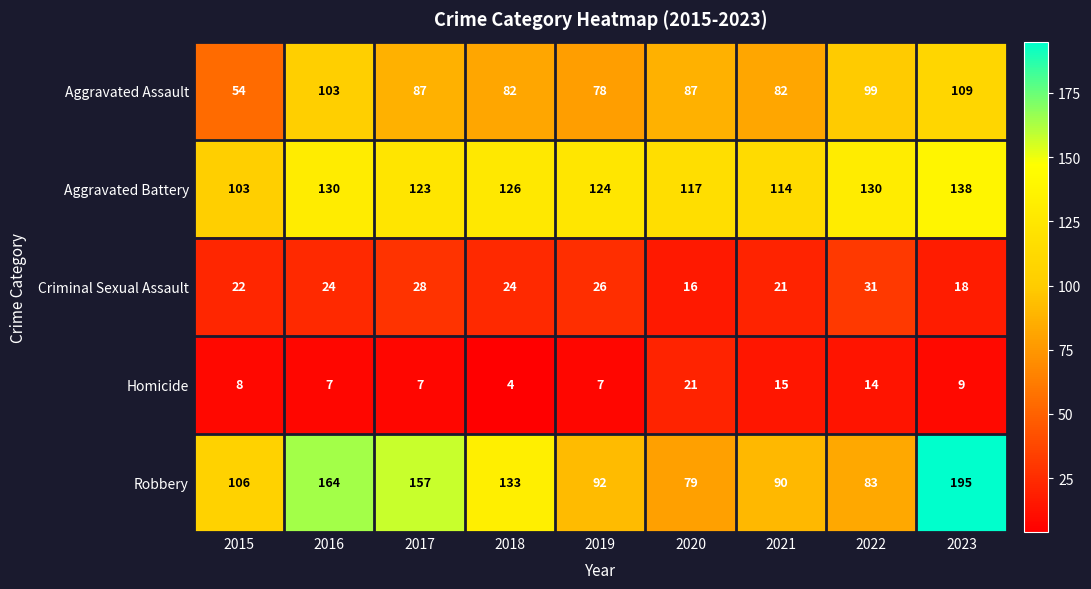

How many data points in Homicide are less than 8?

4